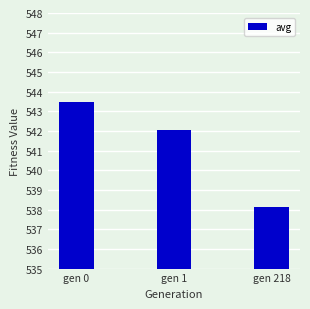

What is the smallest value displayed?

538.1